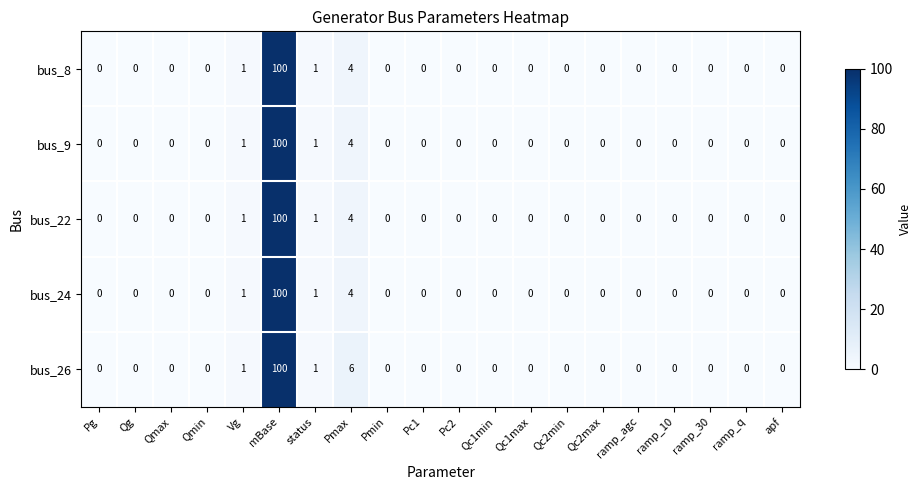

Which label corresponds to the largest value in the chart?

mBase